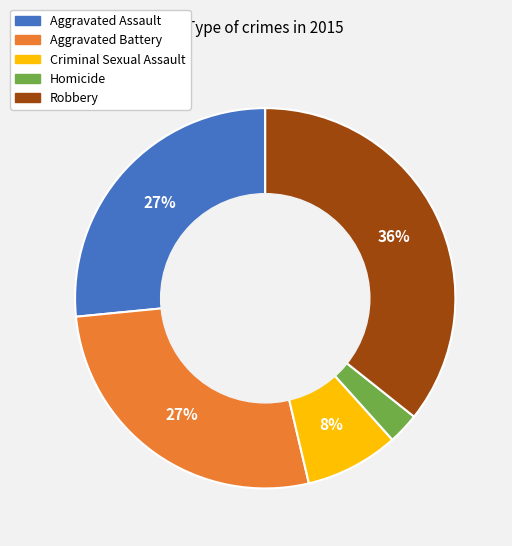

How many slices are in this pie chart?

5